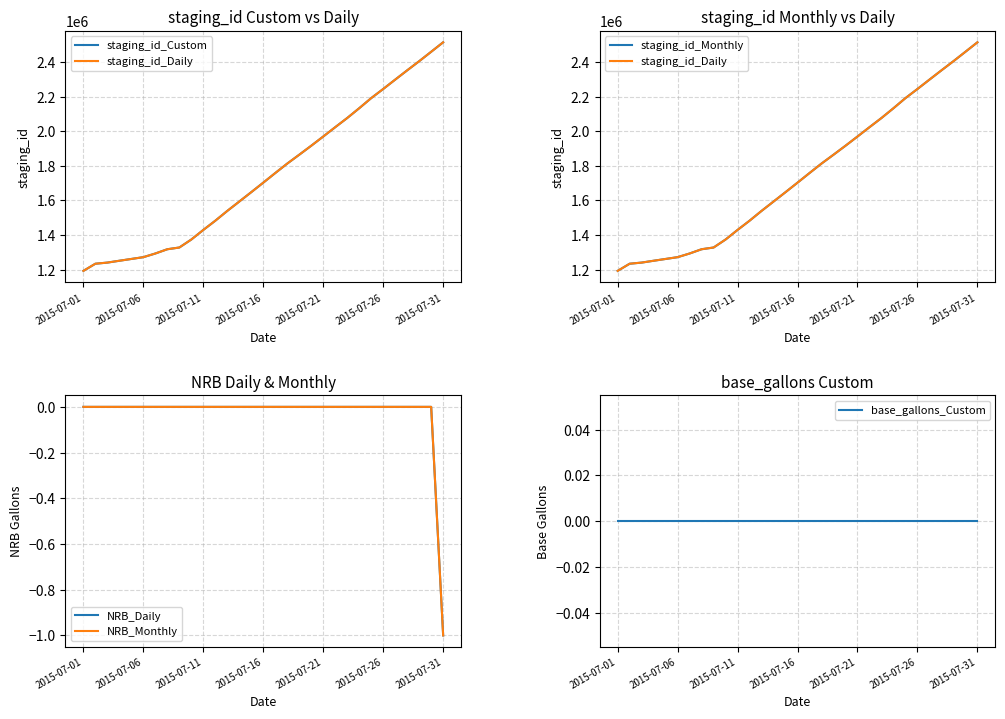

At which label does staging_id_Custom first exceed 1702373?

16